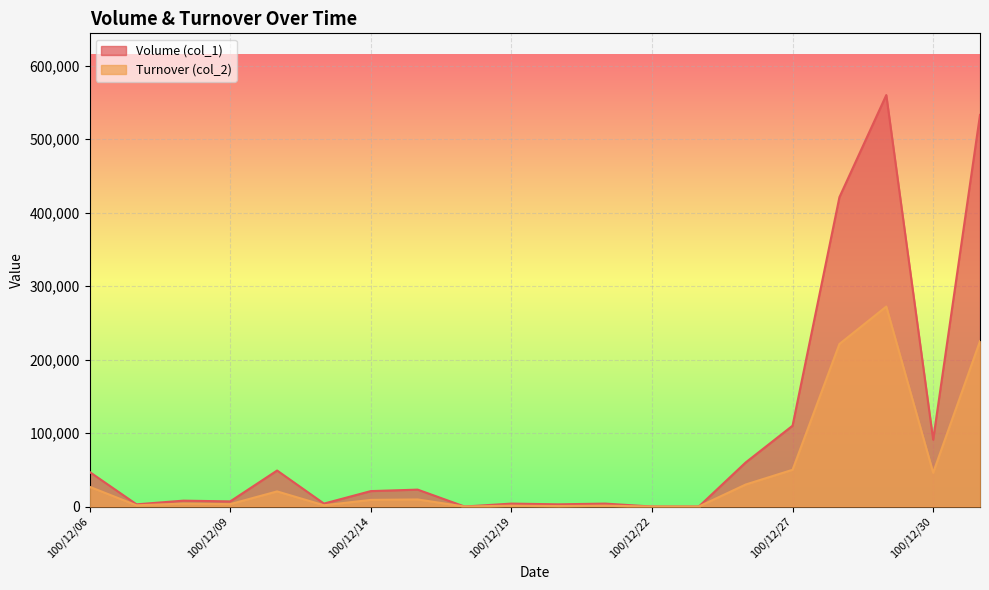

List the series in order of their peak value, highest first.

Volume (col_1), Turnover (col_2)